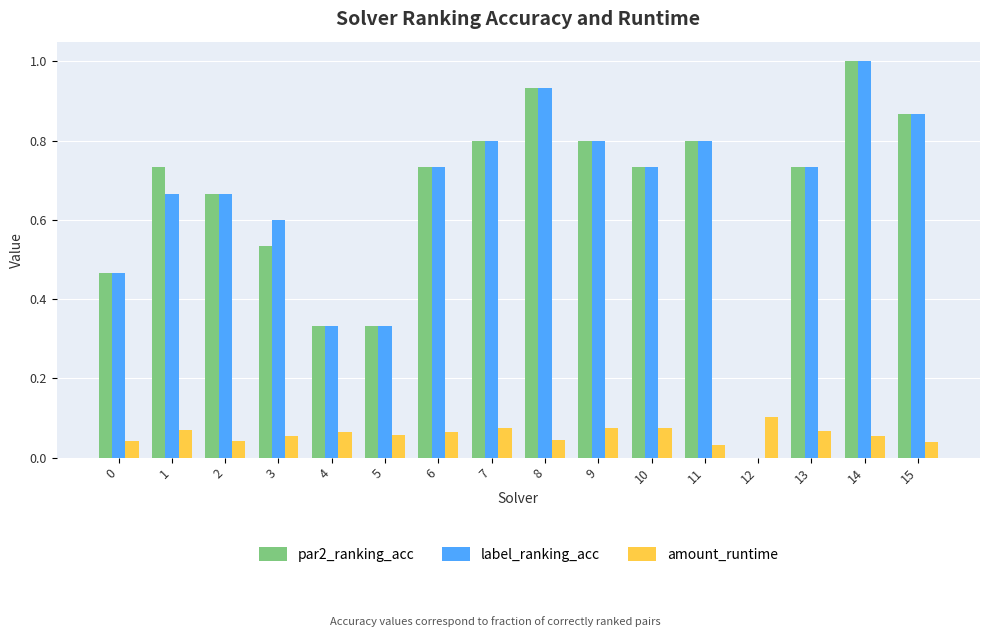

Is it true that par2_ranking_acc equals 0.2 at 3?

False